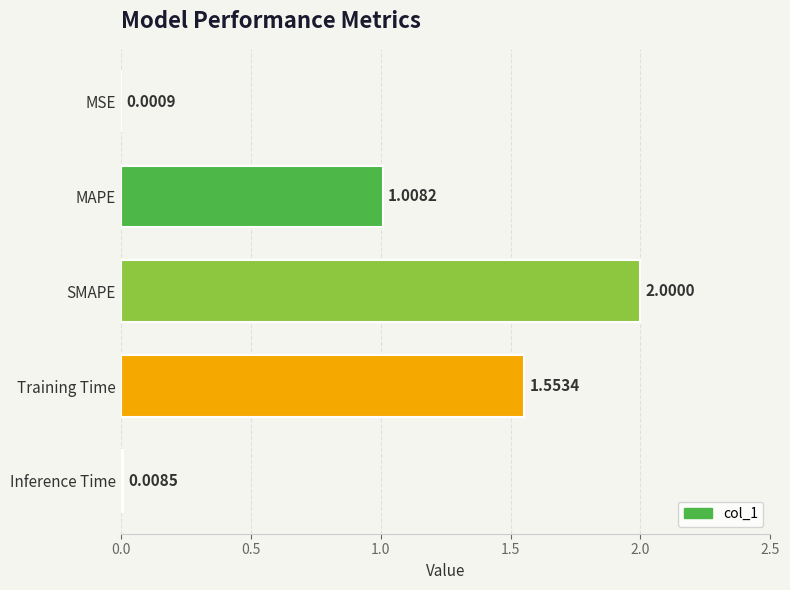

What is the average value?

0.9